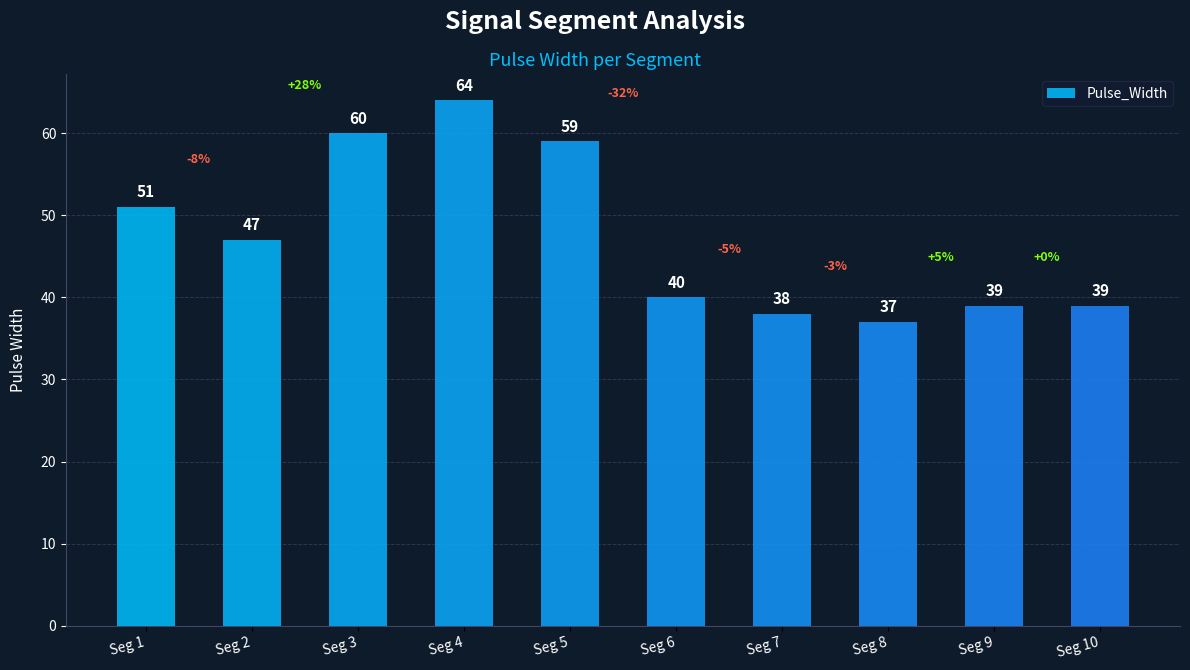

Which label corresponds to the smallest value in the chart?

Seg 8